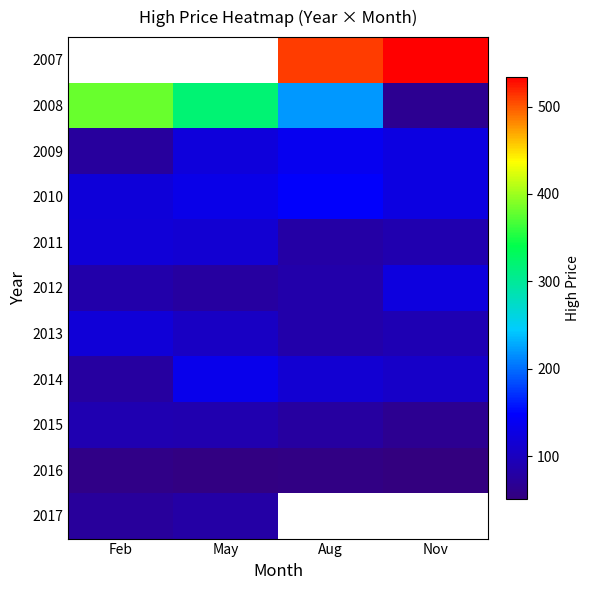

How many data points in 2013 are less than 102?

2